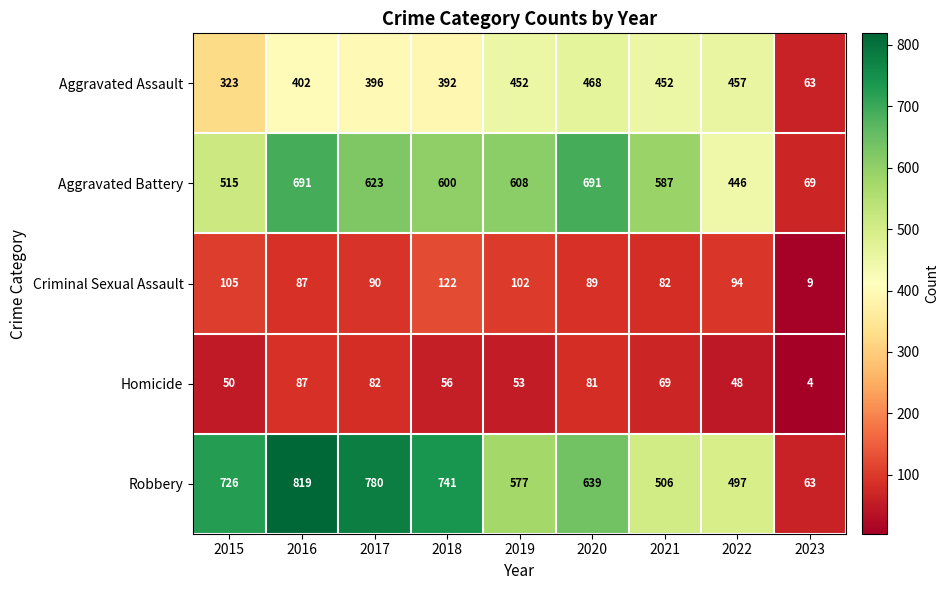

Which series has the largest total across all categories?

Robbery